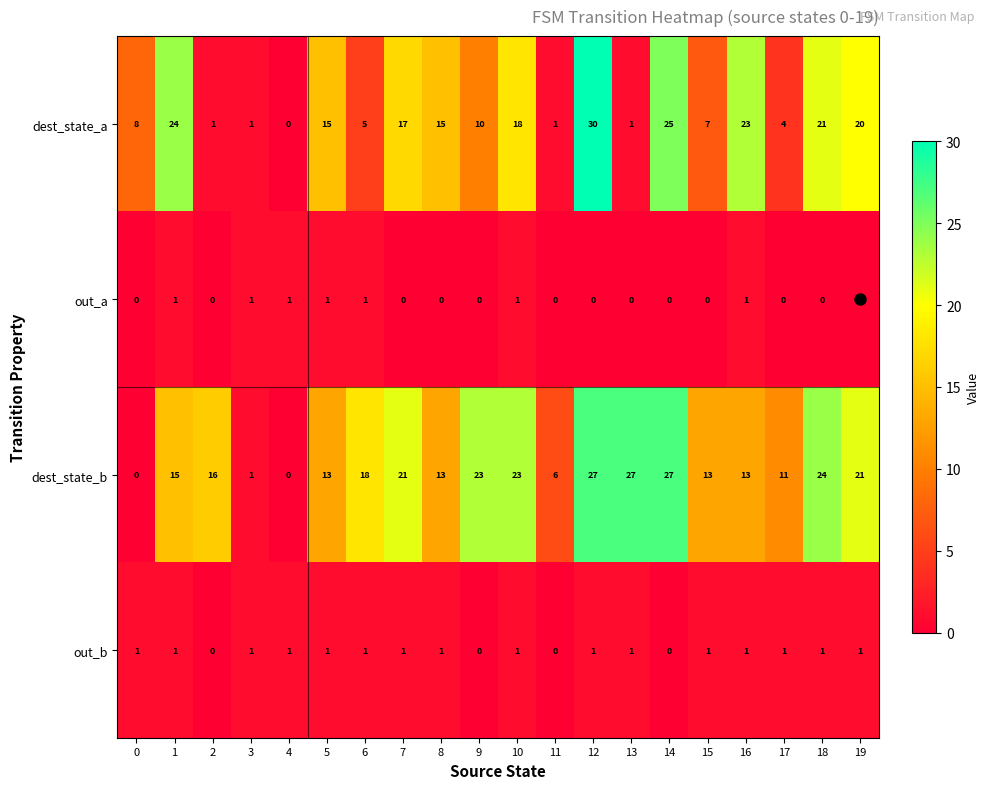

At which category is the sum across all series the highest?

12